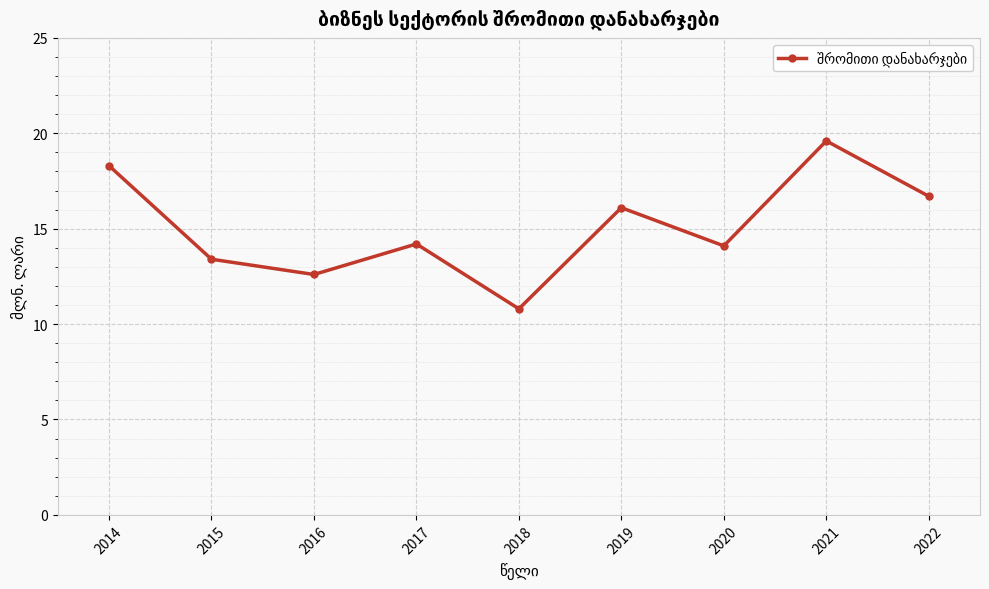

At which category does the data reach its first local peak?

2017